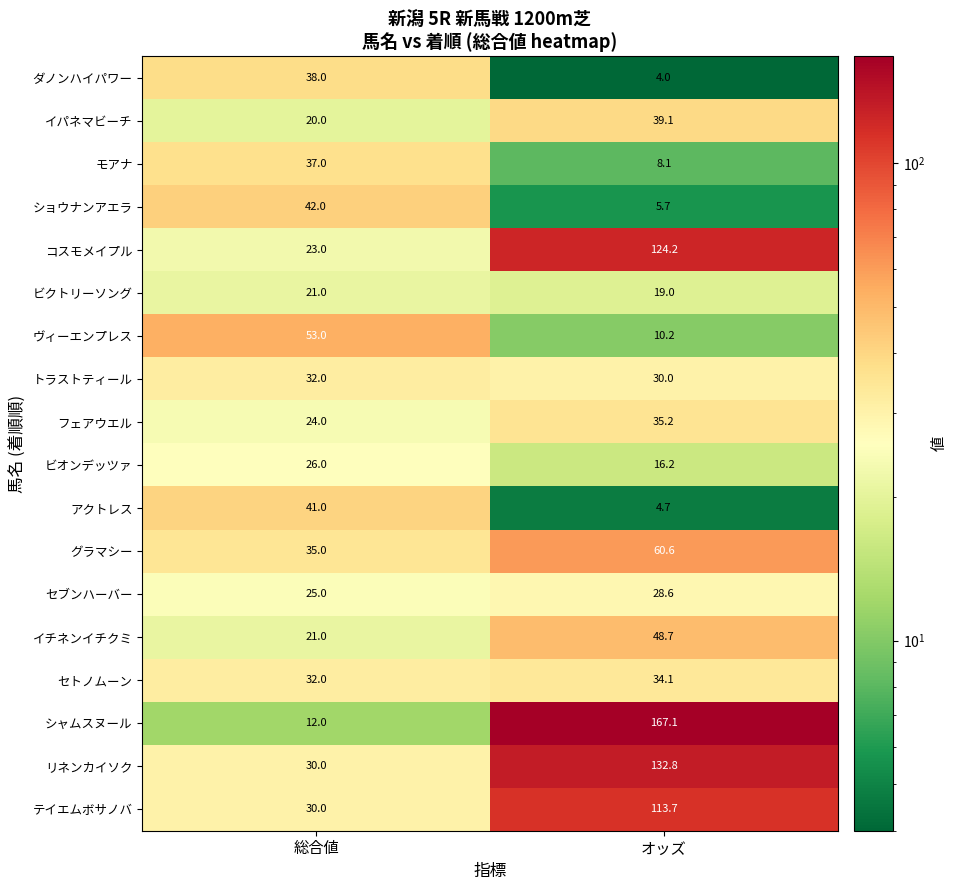

Rank the series at オッズ from highest to lowest value.

シャムスヌール, リネンカイソク, コスモメイプル, テイエムボサノバ, グラマシー, イチネンイチクミ, イパネマビーチ, フェアウエル, セトノムーン, トラストティール, セブンハーバー, ビクトリーソング, ビオンデッツァ, ヴィーエンプレス, モアナ, ショウナンアエラ, アクトレス, ダノンハイパワー